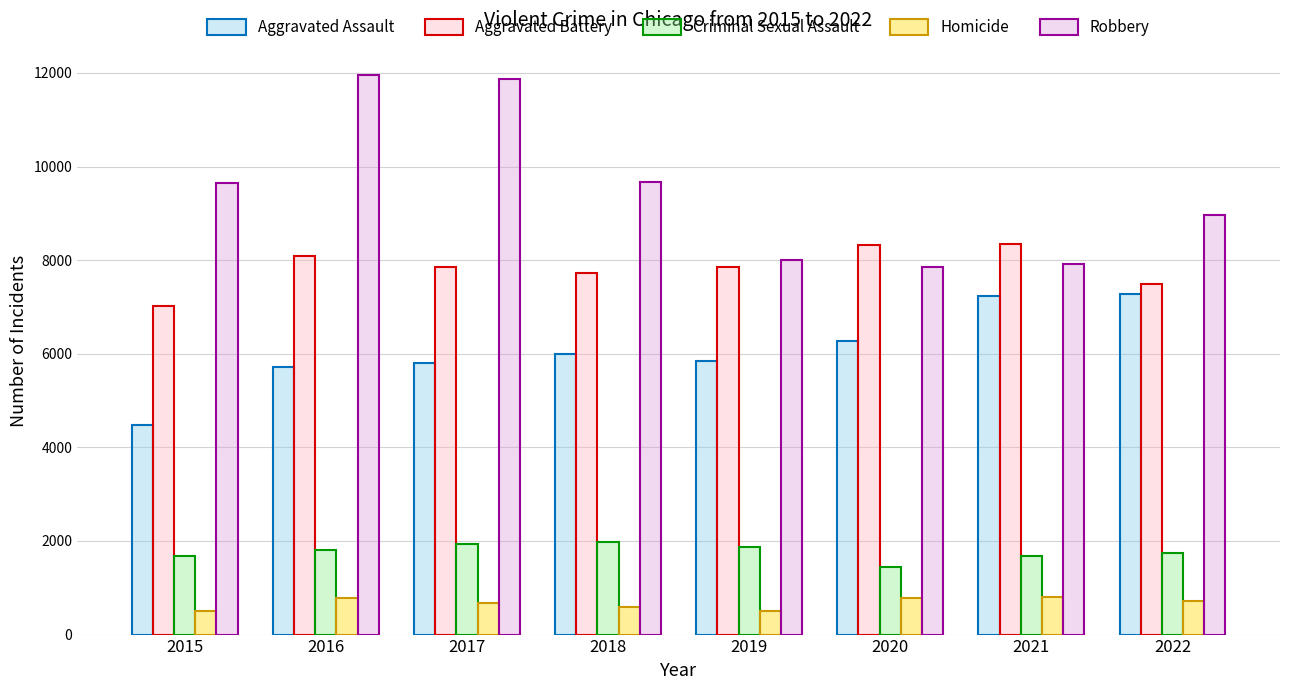

How many data points does each series have?

8